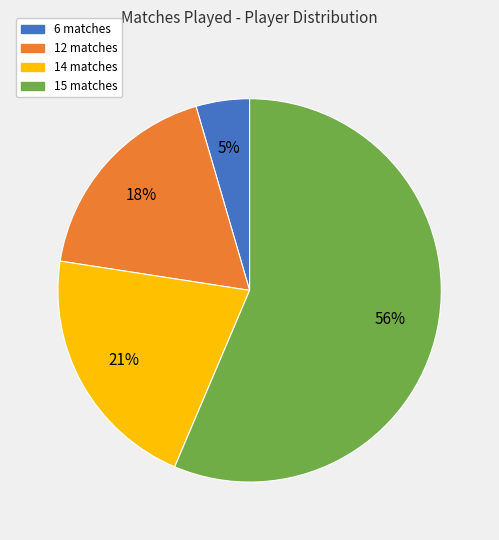

Is there any slice that represents more than half of the pie?

Yes